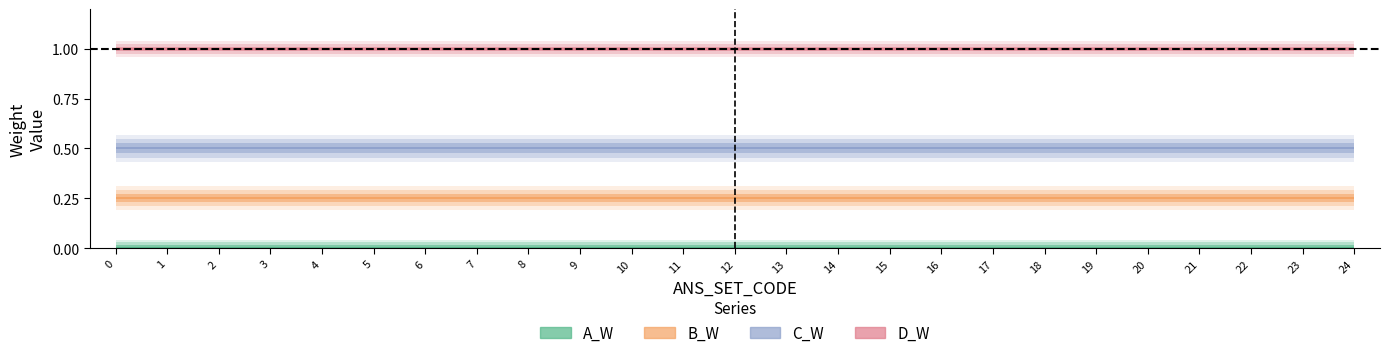

What is the value of the B_W point at the 4th from the left?

0.2